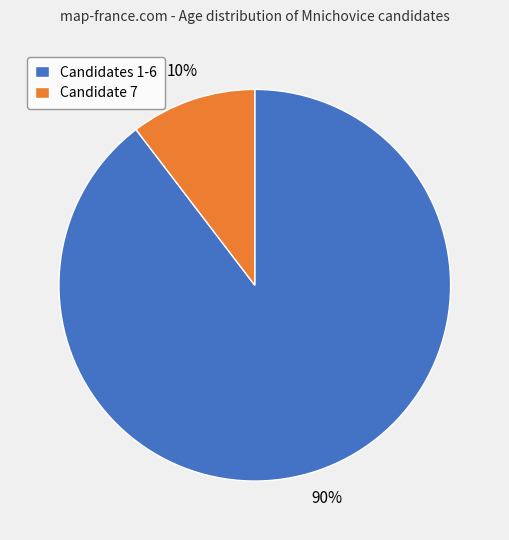

Does any single category account for the majority?

Yes